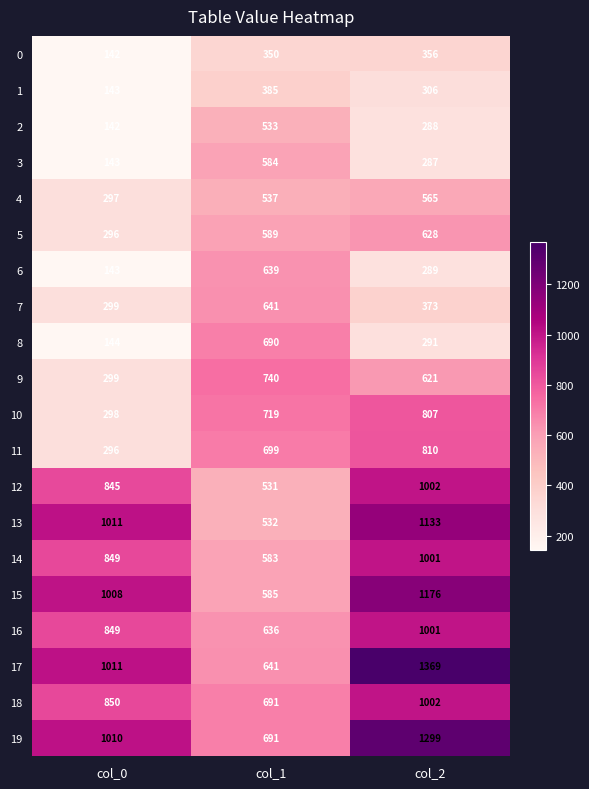

Between col_1 and col_2, which series saw the biggest shift?

17